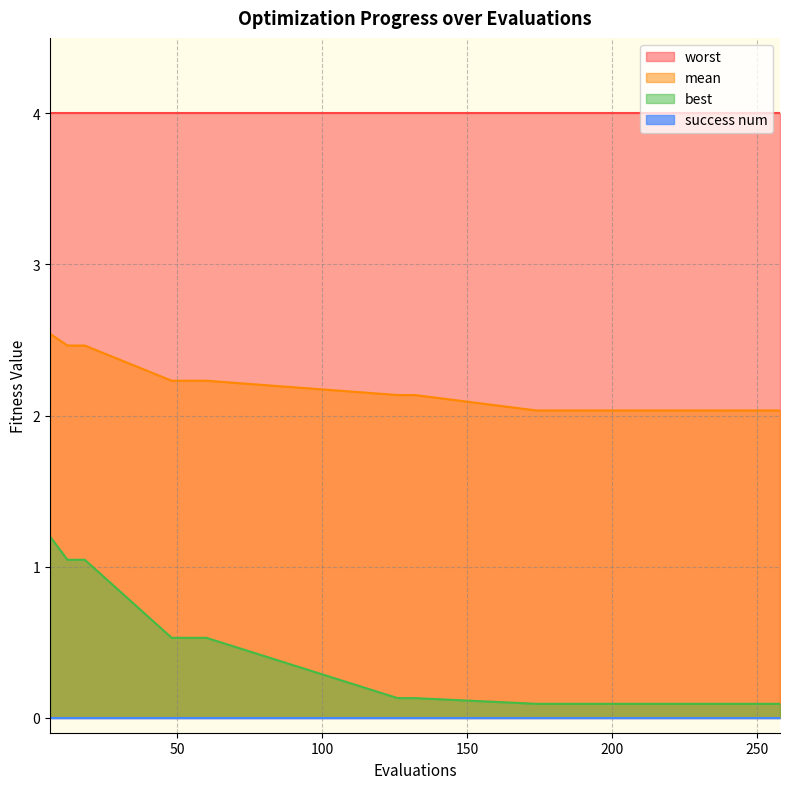

What is the sum of all best values?

5.8